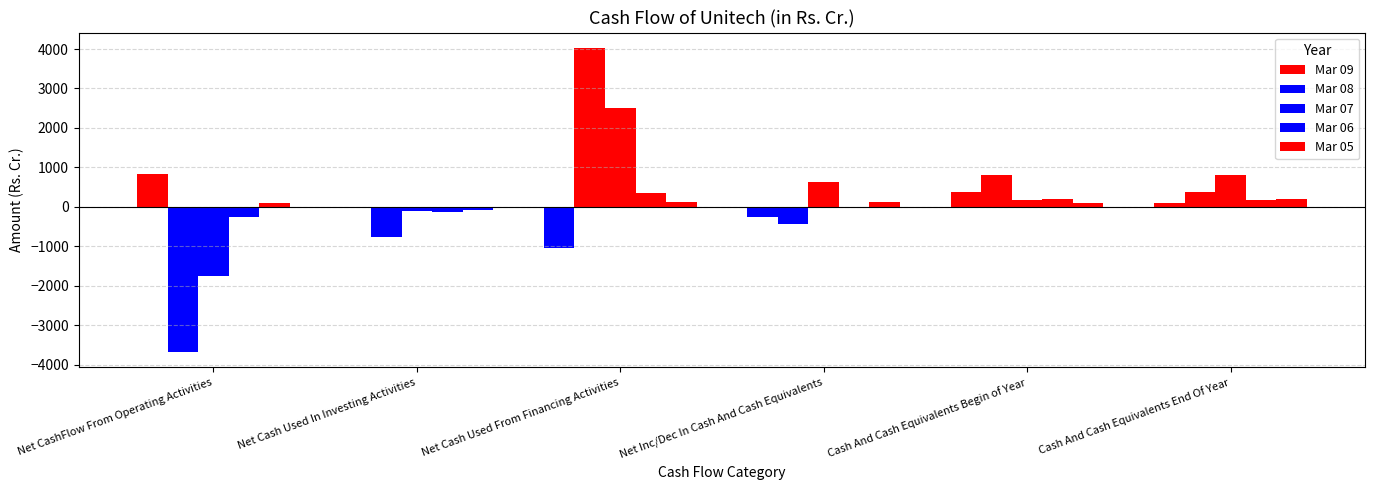

Count the number of data series in this chart.

5